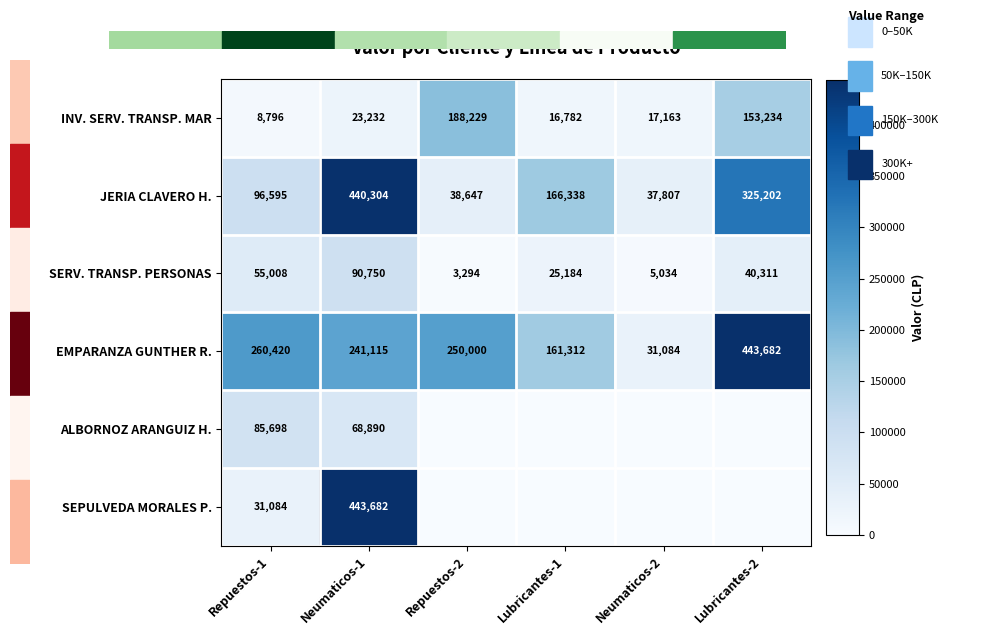

At which label does JERIA CLAVERO H. first exceed 166338?

Neumaticos-1